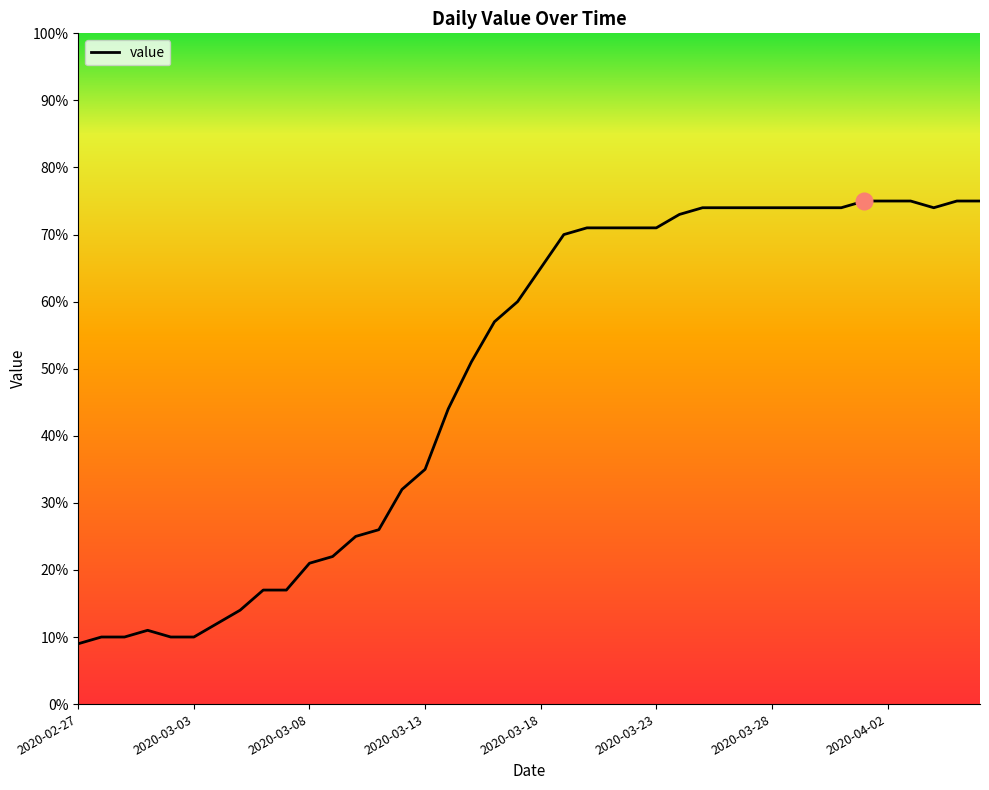

What is the difference between the maximum and minimum values?

66